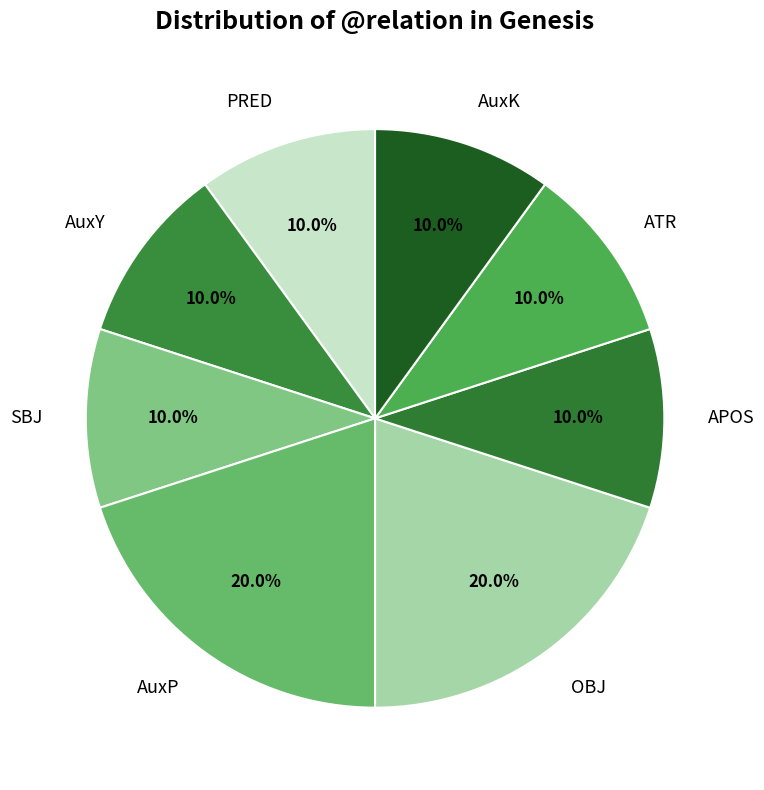

What portion of the pie excludes SBJ?

90.0%